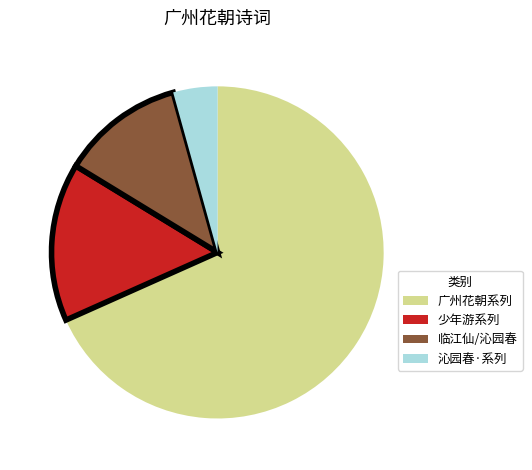

Rank the categories by value from lowest to highest.

沁园春·系列, 临江仙/沁园春, 少年游系列, 广州花朝系列